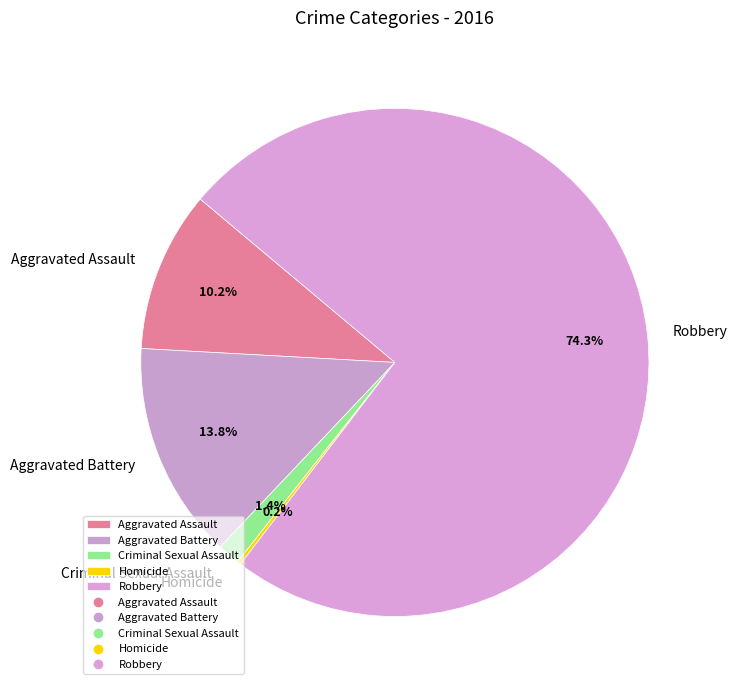

Which category accounts for the majority?

Robbery